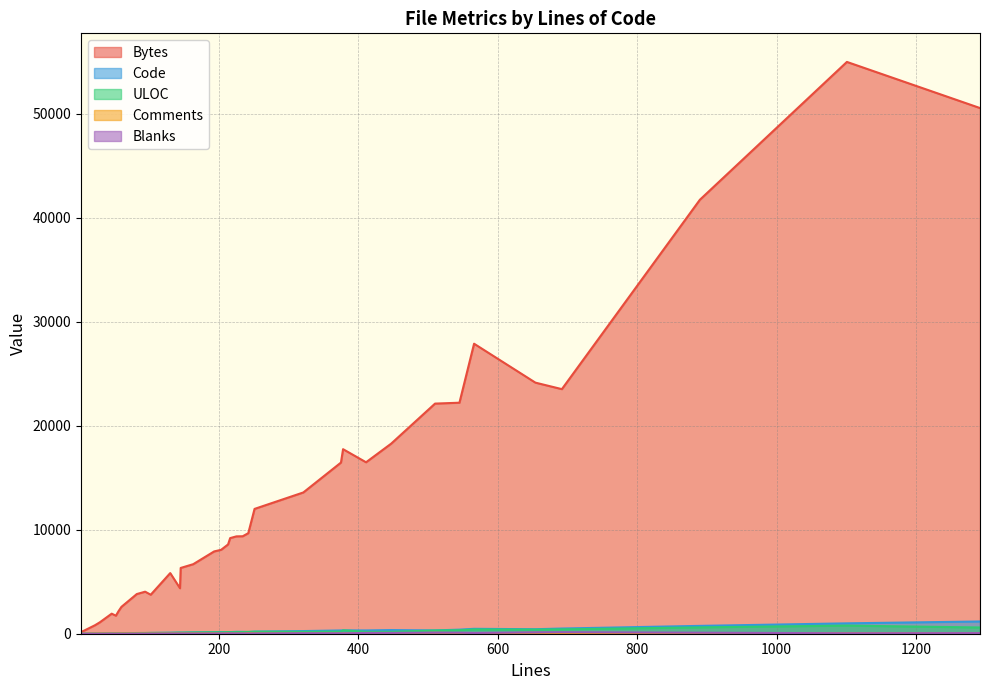

What are all the series names shown in the legend?

Bytes, Code, ULOC, Comments, Blanks